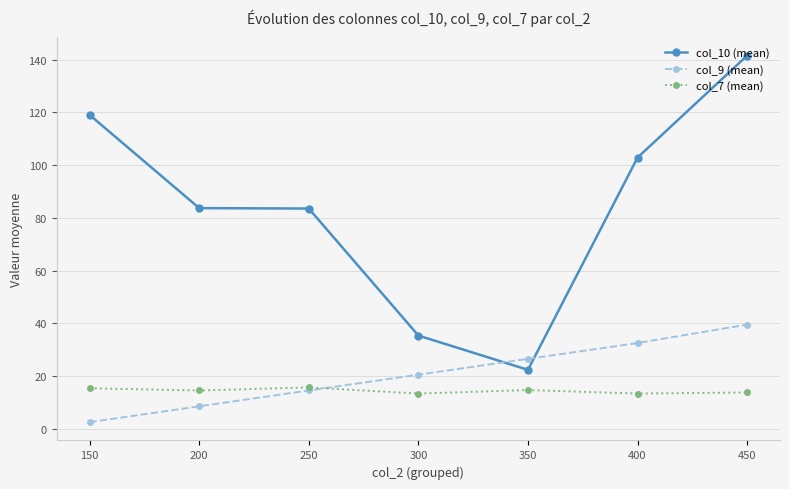

At 200, list the series in order from largest to smallest.

col_10 (mean), col_7 (mean), col_9 (mean)